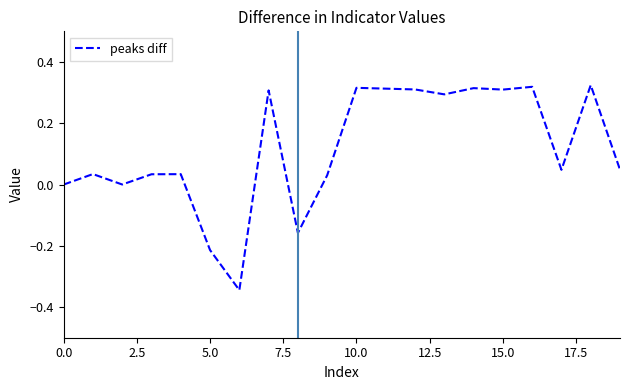

What is the difference between the maximum and minimum values?

0.7